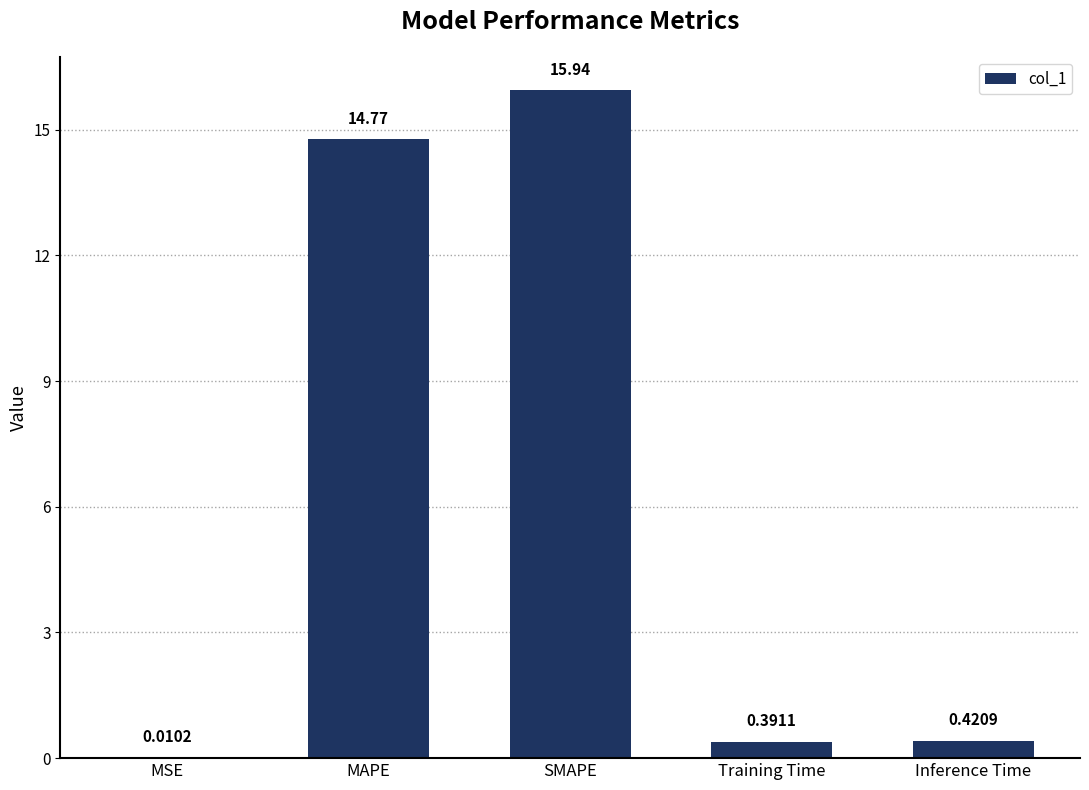

What is the sum of all values?

31.5